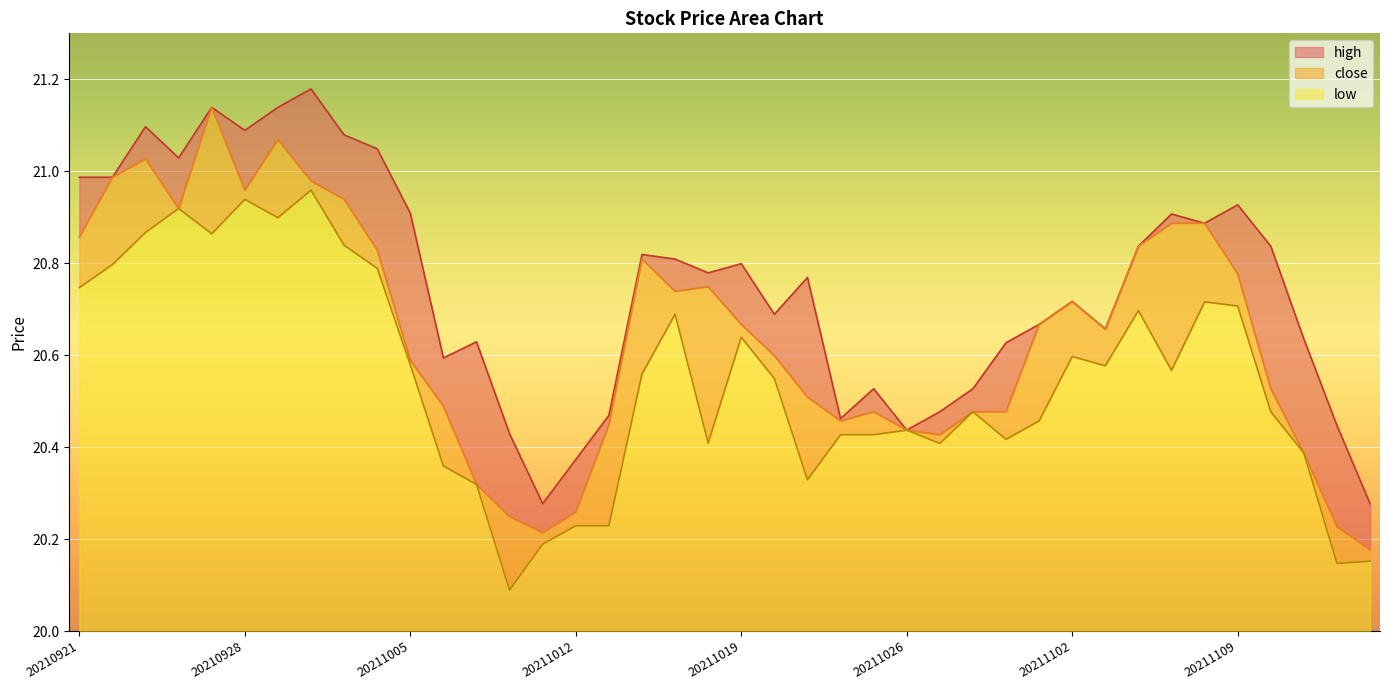

What are all the series names shown in the legend?

high, close, low